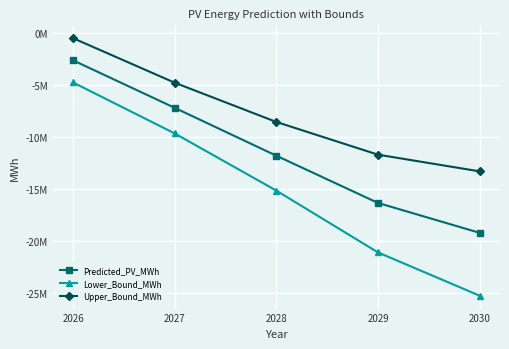

Is it true that Predicted_PV_MWh equals -16323454.0 at 2029?

True